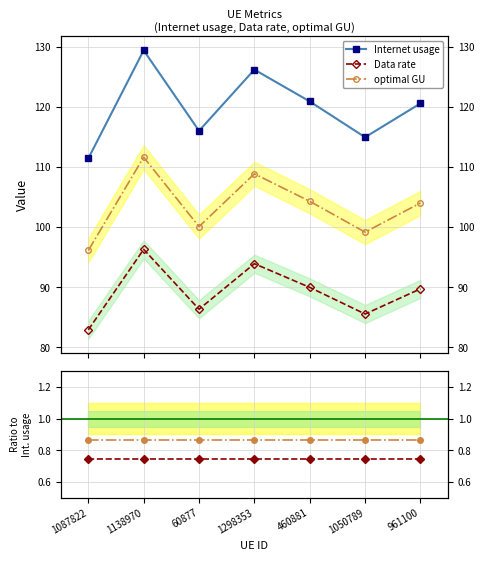

The value of optimal GU at 1050789 is 1.3. True or false?

False